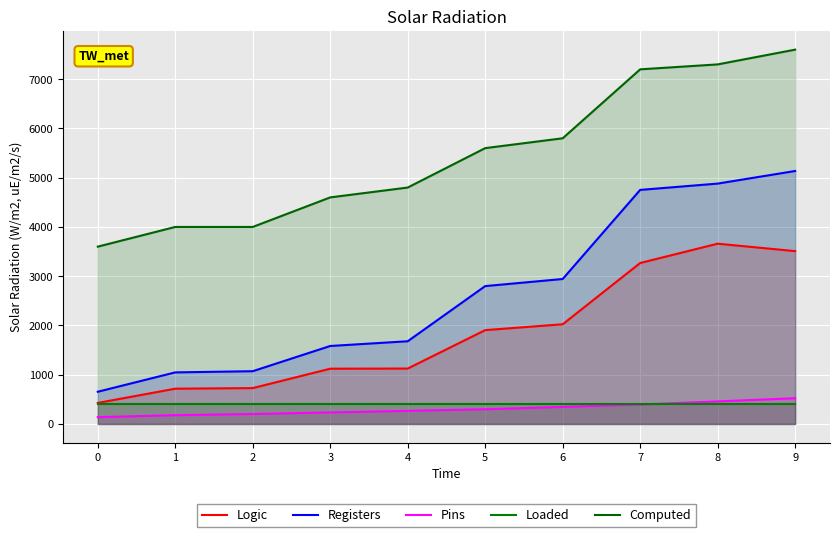

How many values in the Registers series exceed 2799?

4